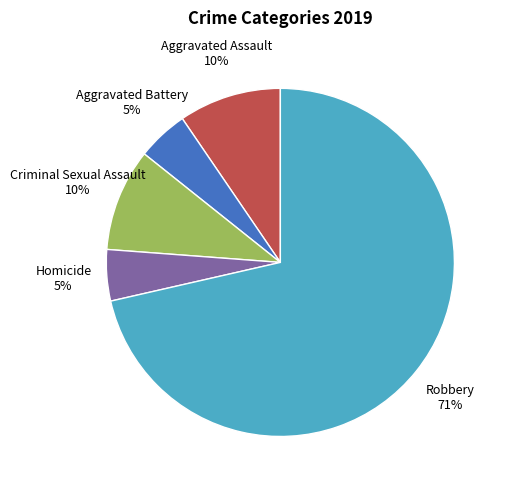

Count the number of slices in the pie.

5